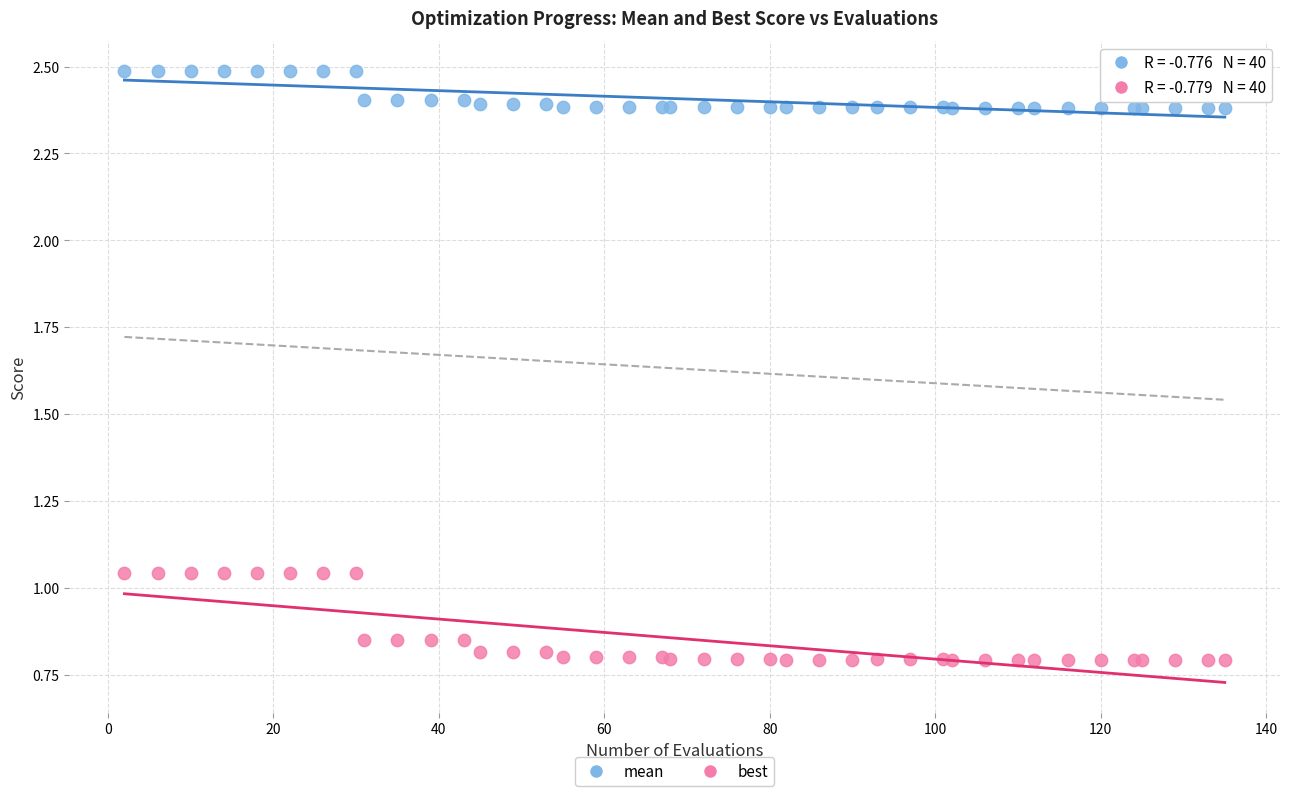

Which series has the largest Y range (max minus min)?

best